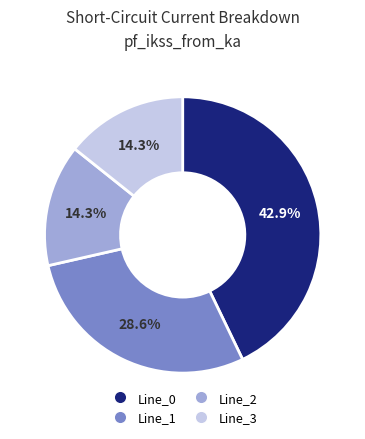

What portion of the pie excludes Line_2?

85.7%